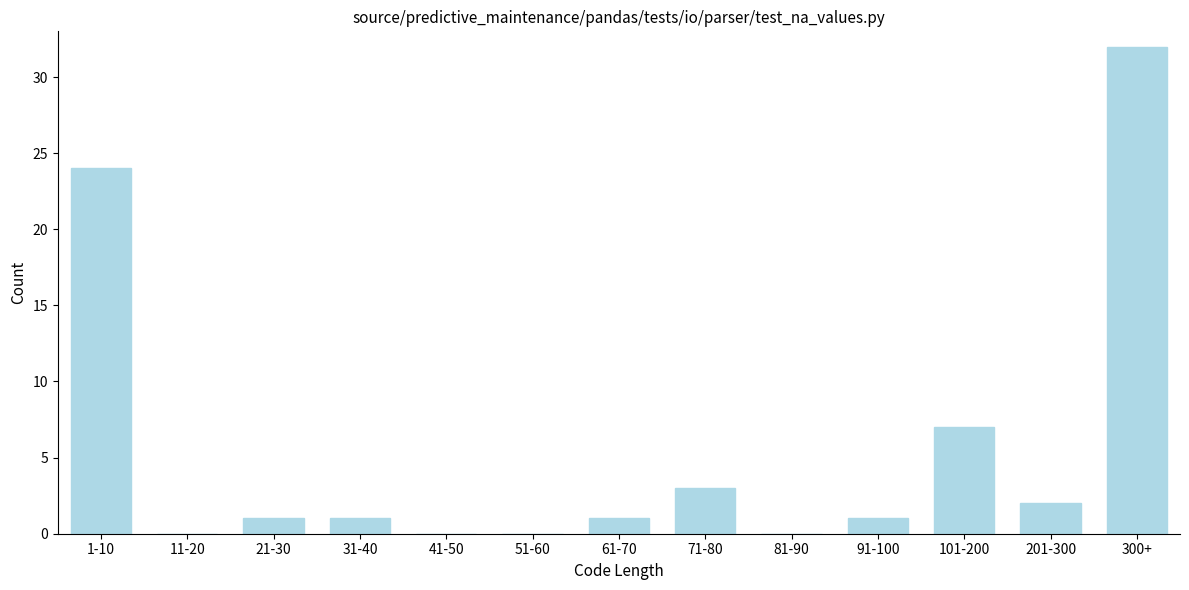

Reading right to left, extract all data points from this chart.

300+=32	201-300=2	101-200=7	91-100=1	81-90=0	71-80=3	61-70=1	51-60=0	41-50=0	31-40=1	21-30=1	11-20=0	1-10=24